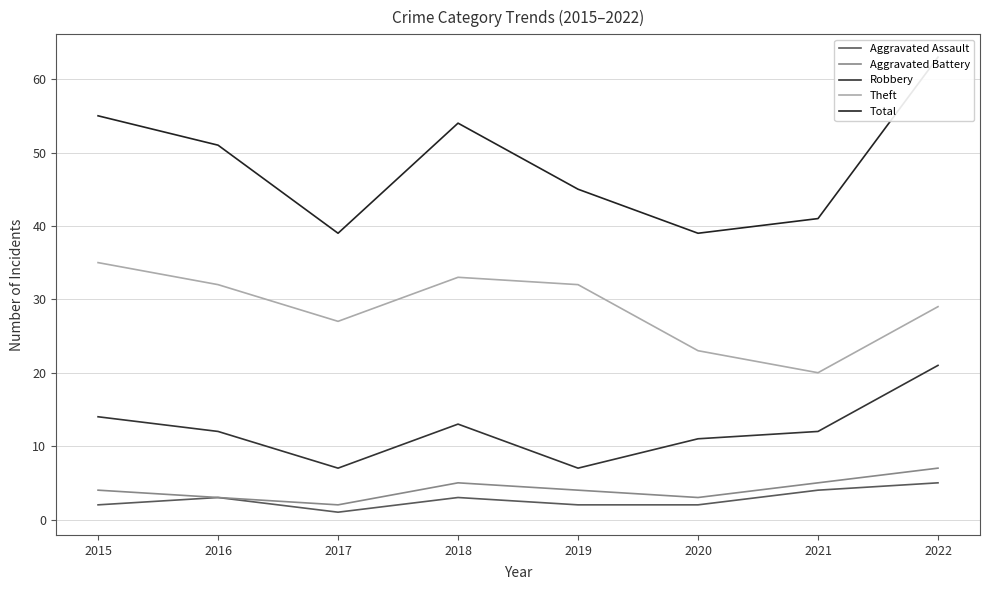

Which has a higher value, 2018 or 2017?

2018